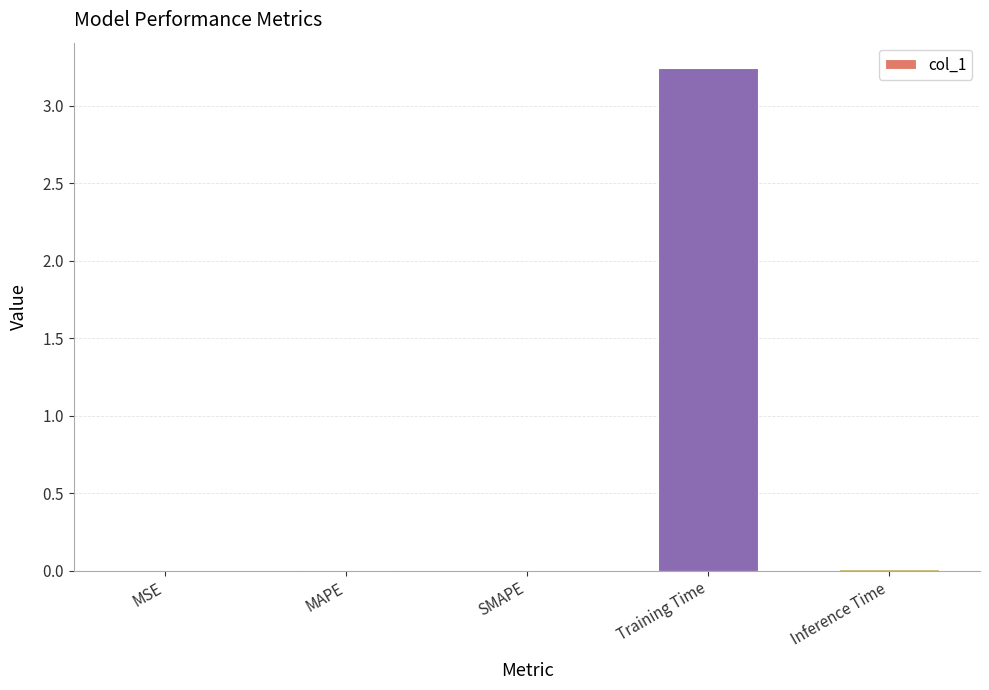

Reading left to right, list all the values displayed in this chart.

0.0	0.0	0.0	3.2	0.0